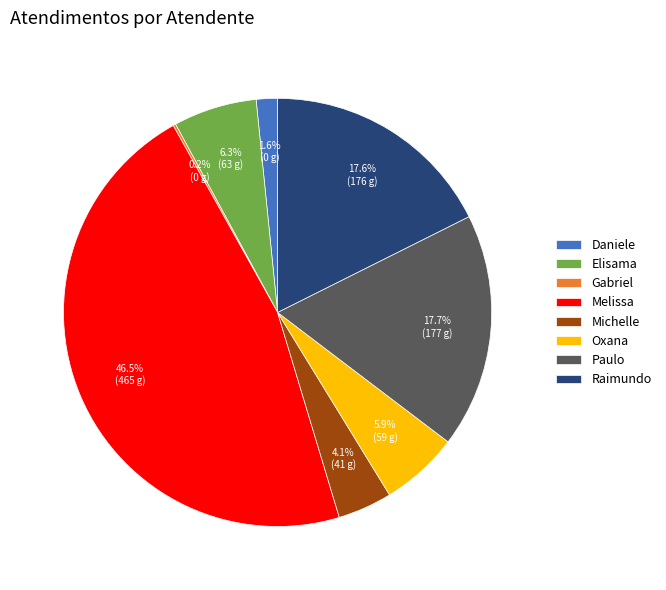

Do Oxana and Daniele together represent more than half of the pie?

No